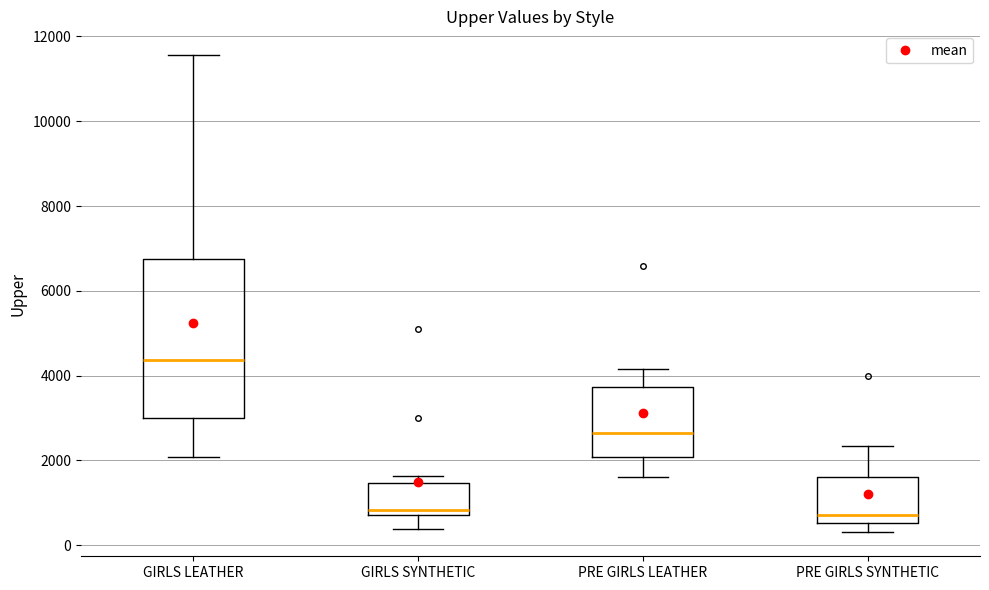

Where is the upper edge of the box for GIRLS LEATHER on the y-axis? The values are not printed on the chart, so give them approximately, as read against the axis.

6800